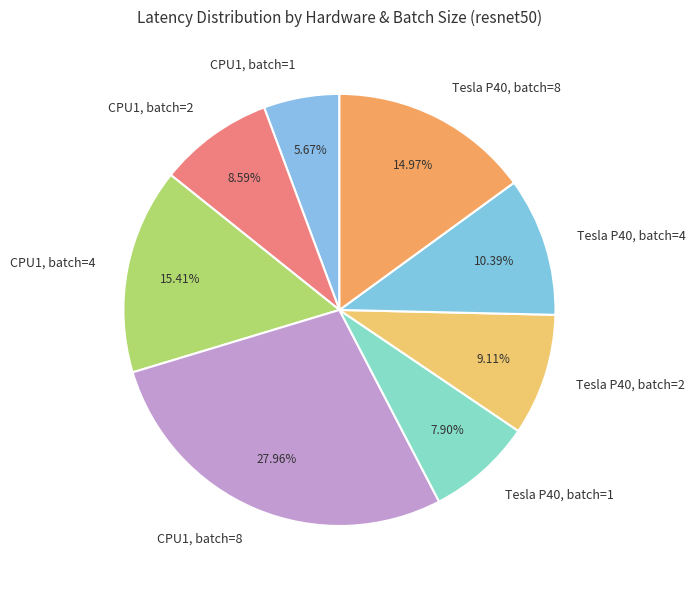

Does any single category account for the majority?

No